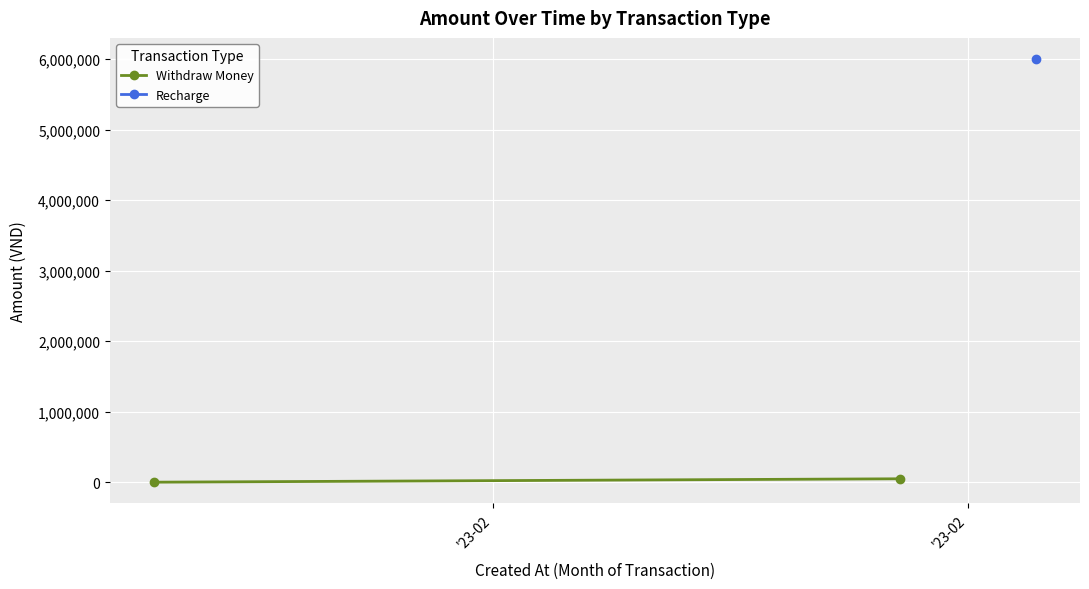

What is the difference between the values at '23-02 and '23-02?

48000